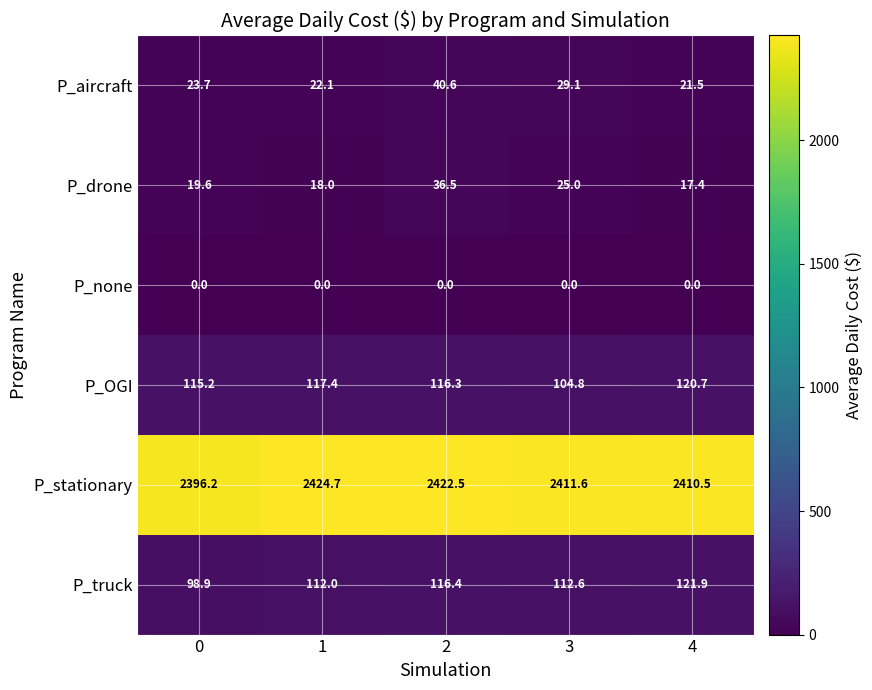

The P_none series shows 0.0 at 3. True or false?

True